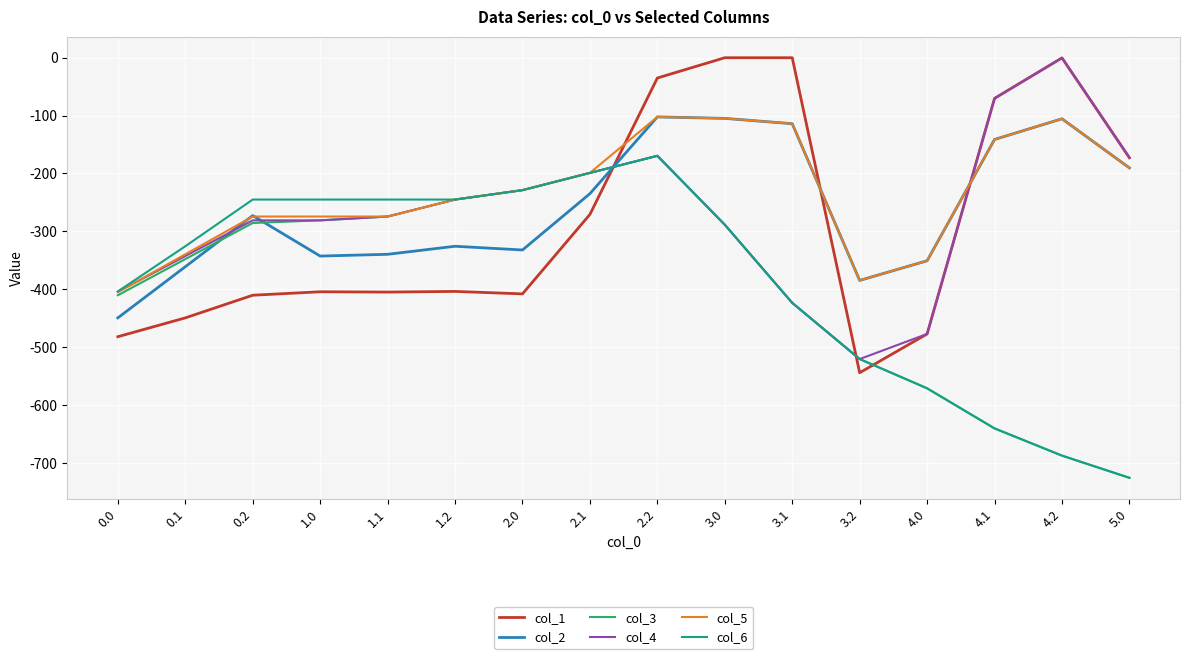

Between 2.0 and 2.2, which series saw the biggest shift?

col_1